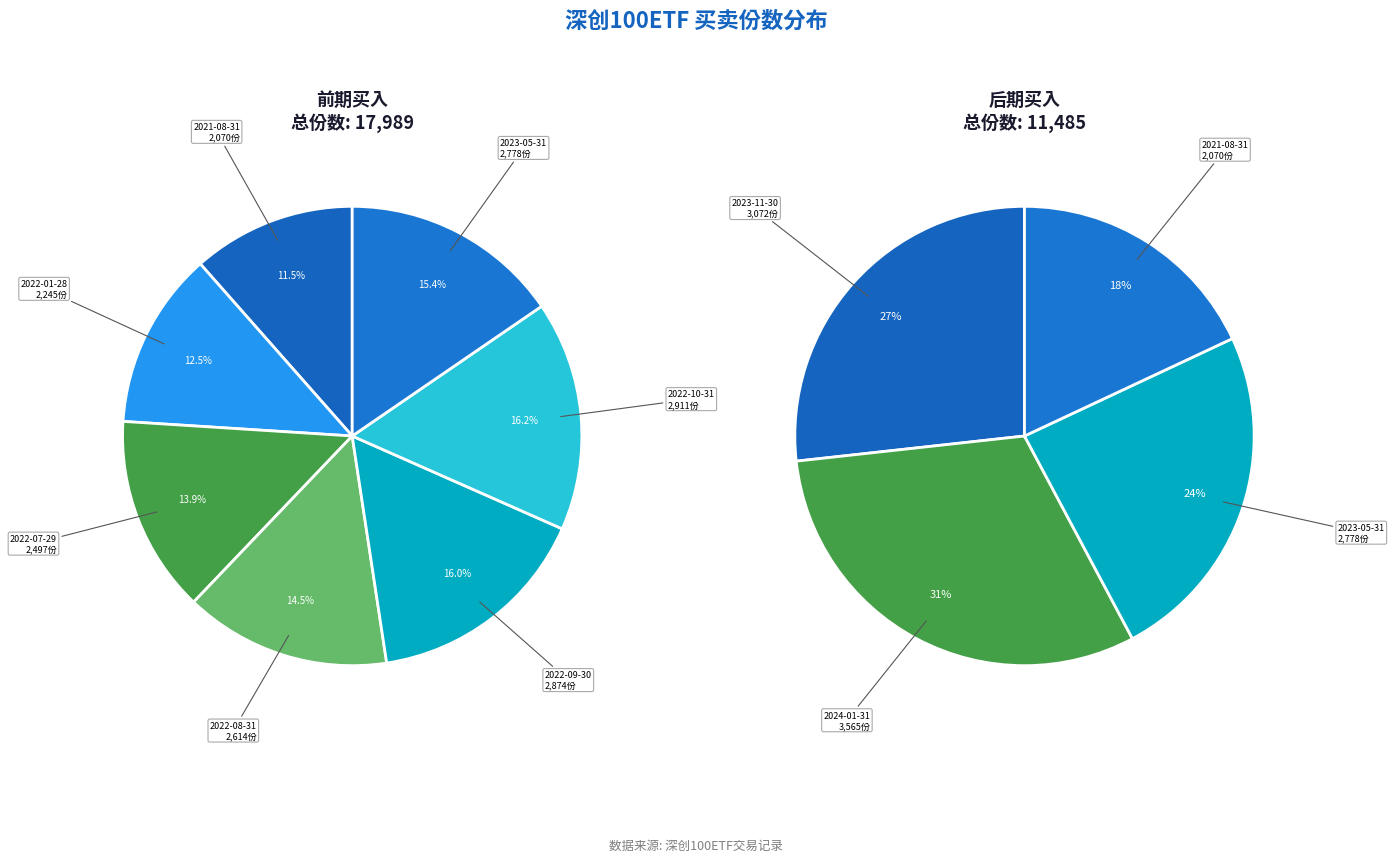

Which slice is the largest?

2024-01-31